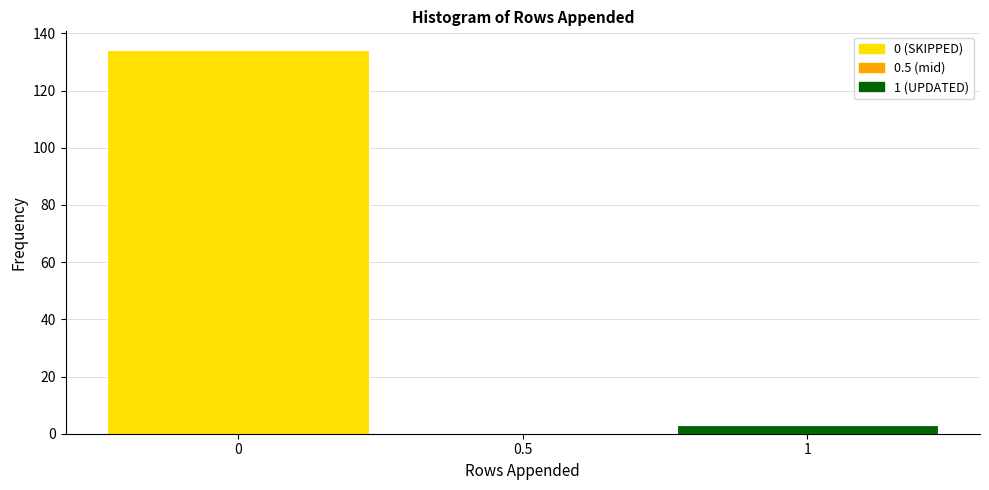

Reading left to right, list all the values displayed in this chart.

0=134	0.5=0	1=3